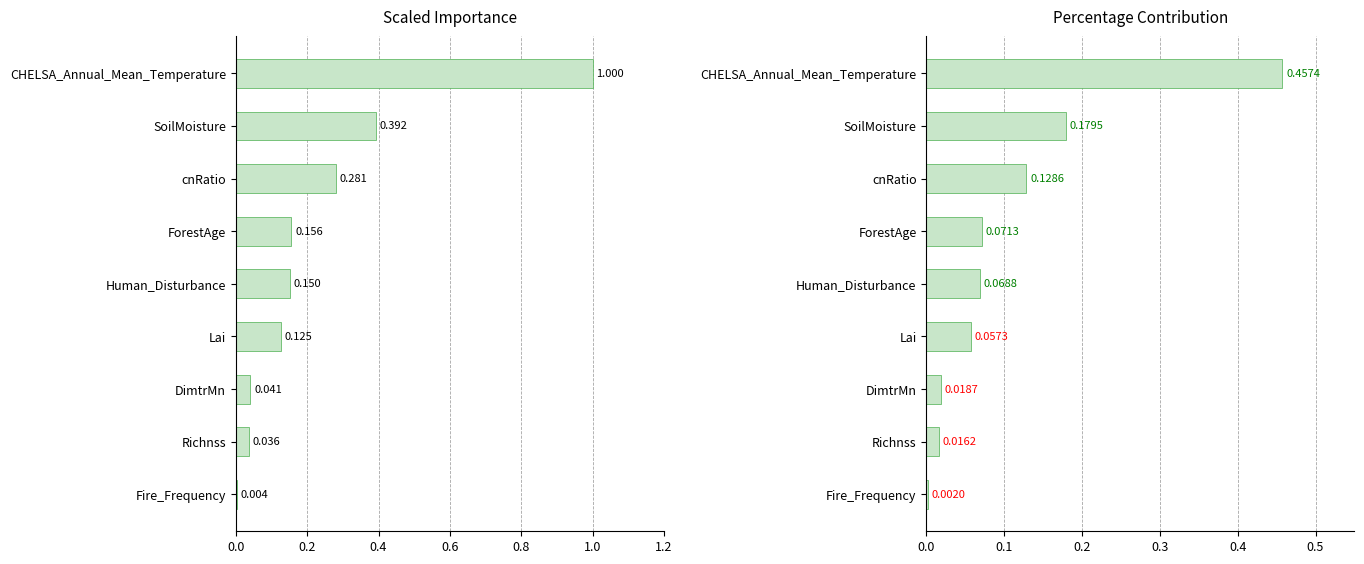

What are all the series names shown in the legend?

scaled_importance, percentage